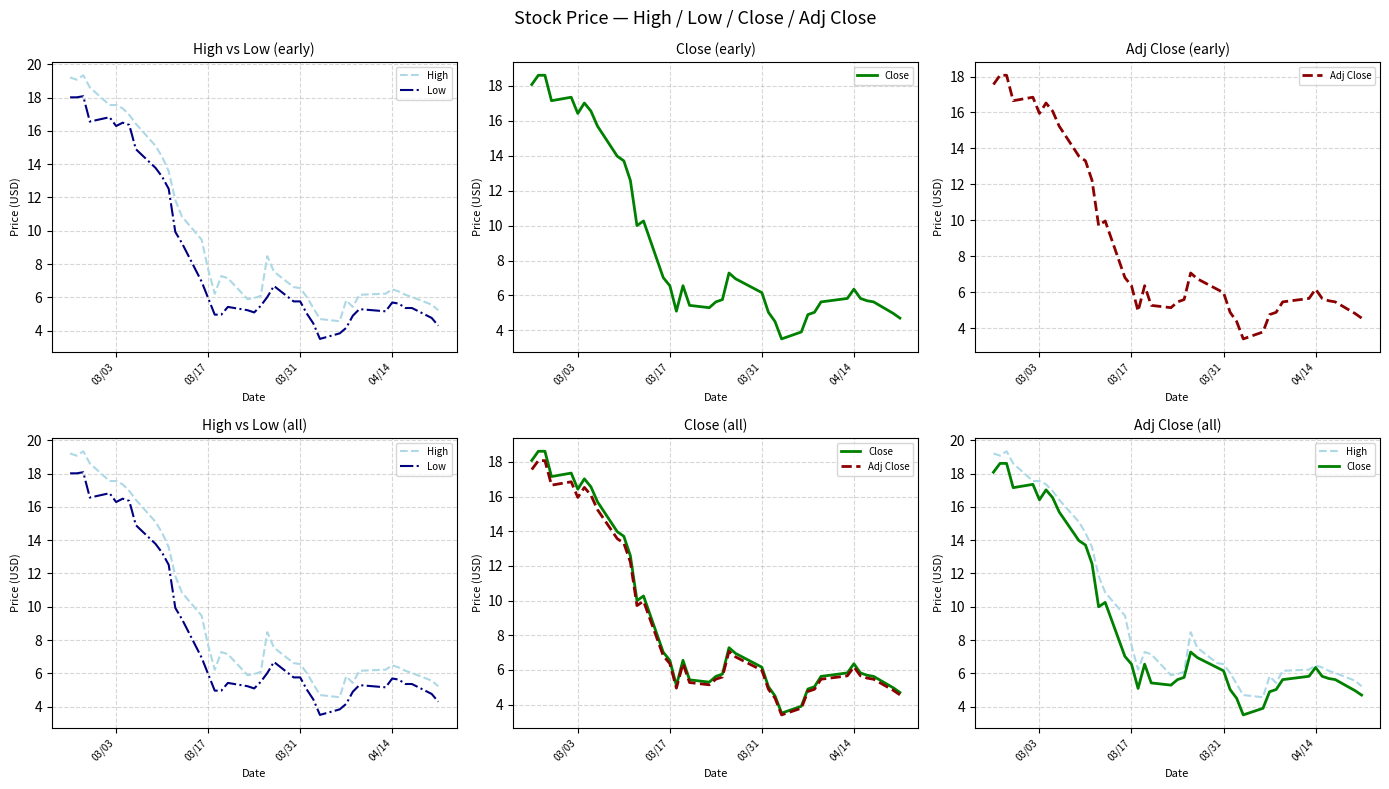

How many categories are shown in the chart?

40